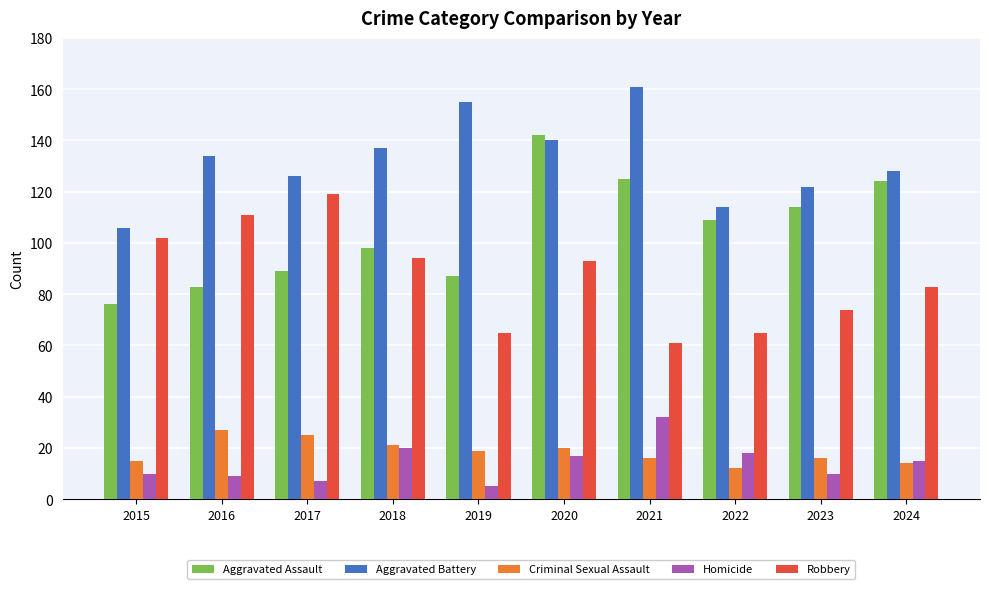

What is the difference between the Aggravated Assault values at 2018 and 2019?

11